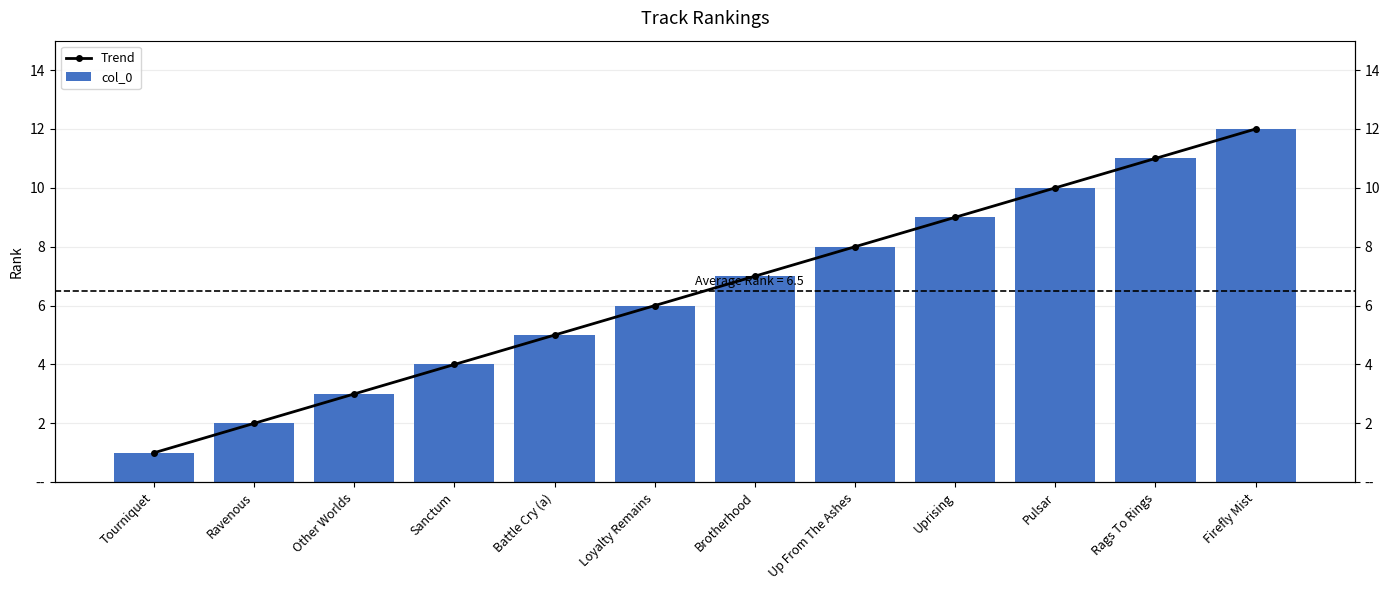

Reading left to right, what are all the values shown in this chart?

Trend: 1	2	3	4	5	6	7	8	9	10	11	12
col_0: 1	2	3	4	5	6	7	8	9	10	11	12